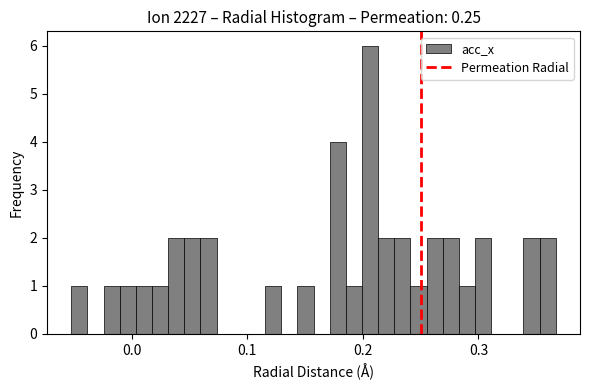

Around what value on the x-axis is the tallest bar? Give the approximate position of its centre, as read against the axis.

0.21